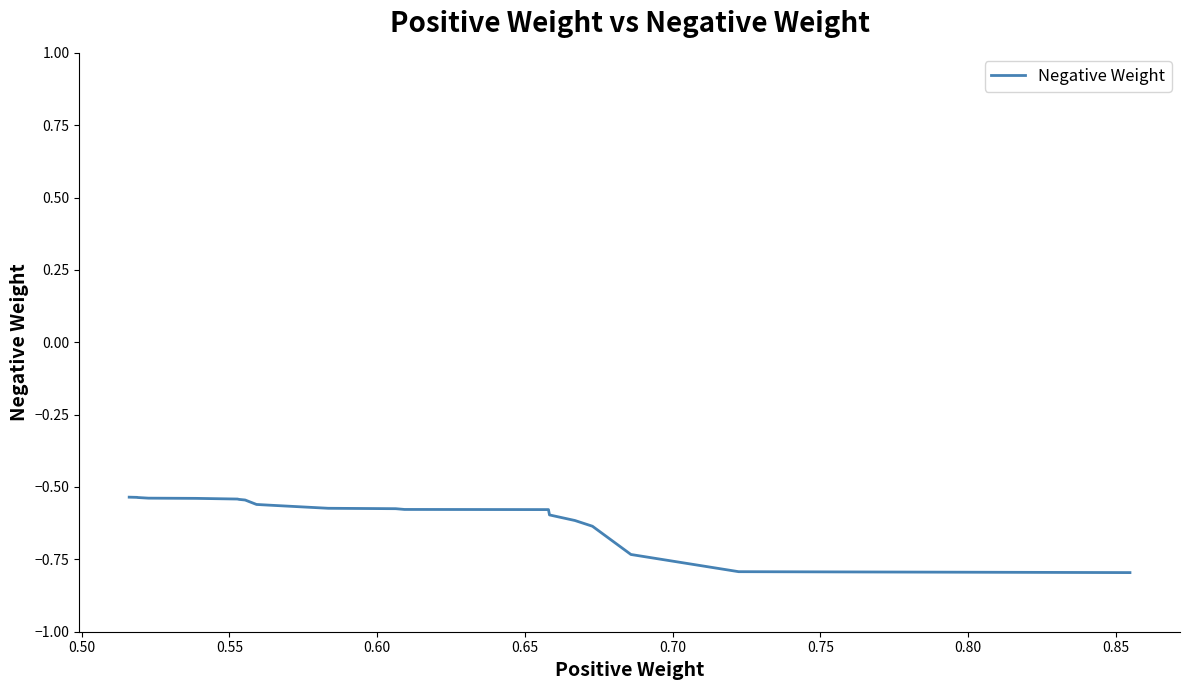

What is the difference between the maximum and minimum values?

0.3